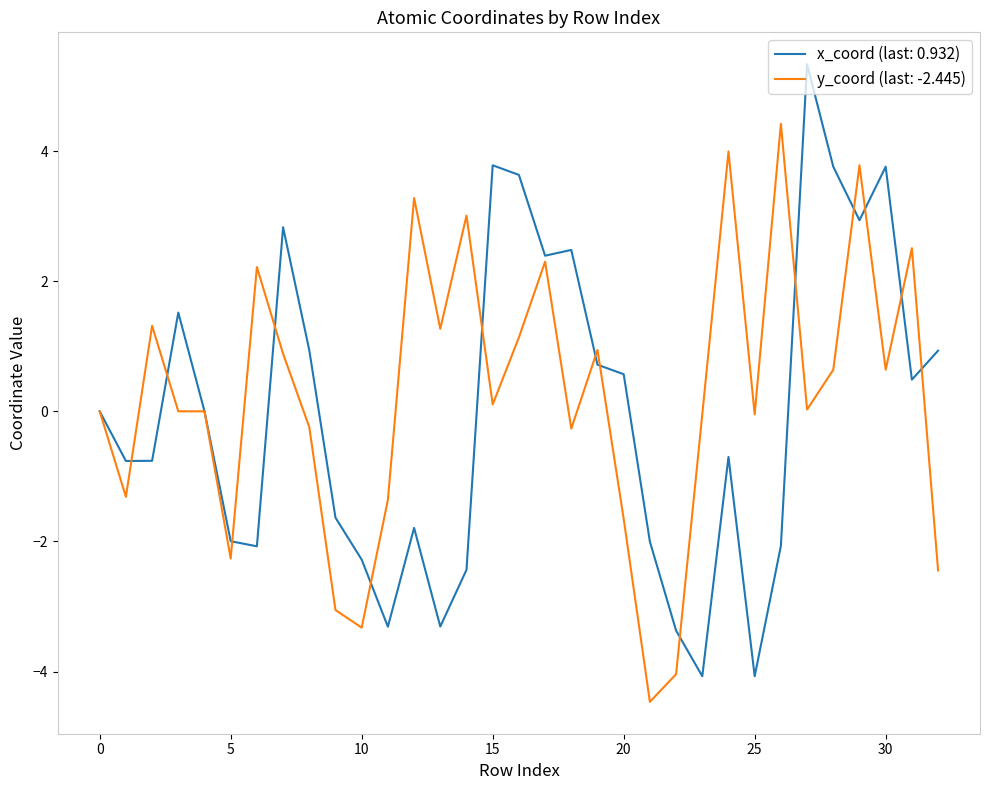

Rank the series by their maximum value, from highest to lowest.

x_coord (last: 0.932), y_coord (last: -2.445)